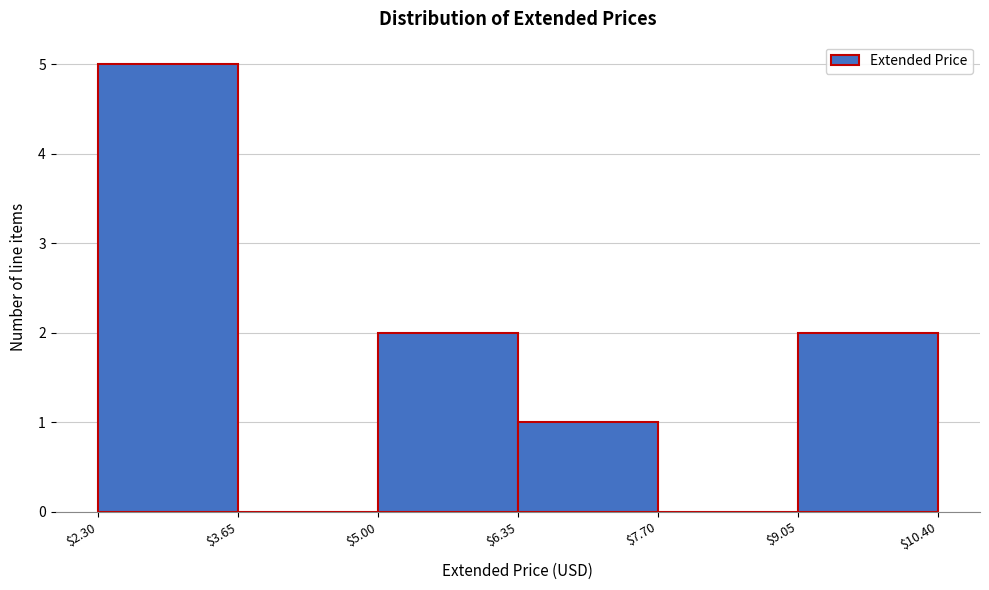

Reading left to right, list every bar in this chart as the range it spans on the x-axis followed by its height. The values are not printed on the chart, so give them approximately, as read against the axis.

$2.30 to $3.65: 5
$3.65 to $5.00: 0
$5.00 to $6.35: 2
$6.35 to $7.70: 1
$7.70 to $9.05: 0
$9.05 to $10.40: 2